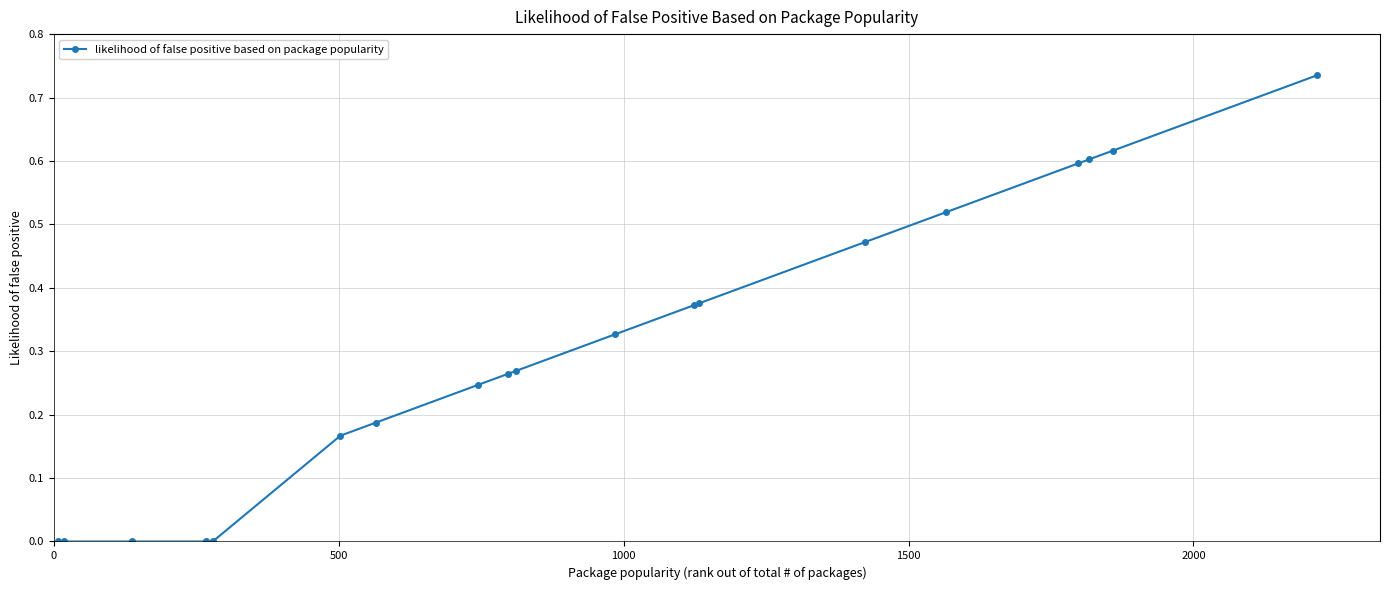

What is the sum of all values?

5.8